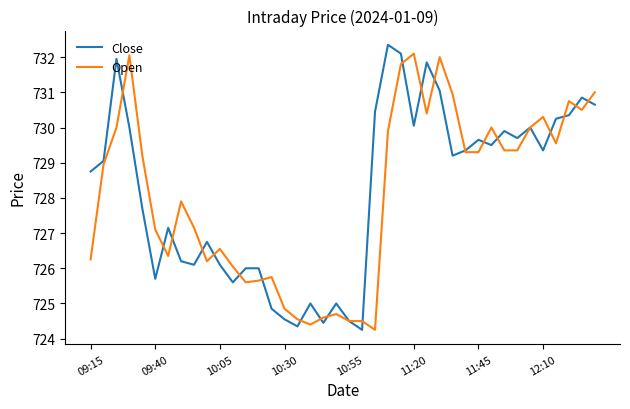

Is this an area chart (filled region under the line)?

No